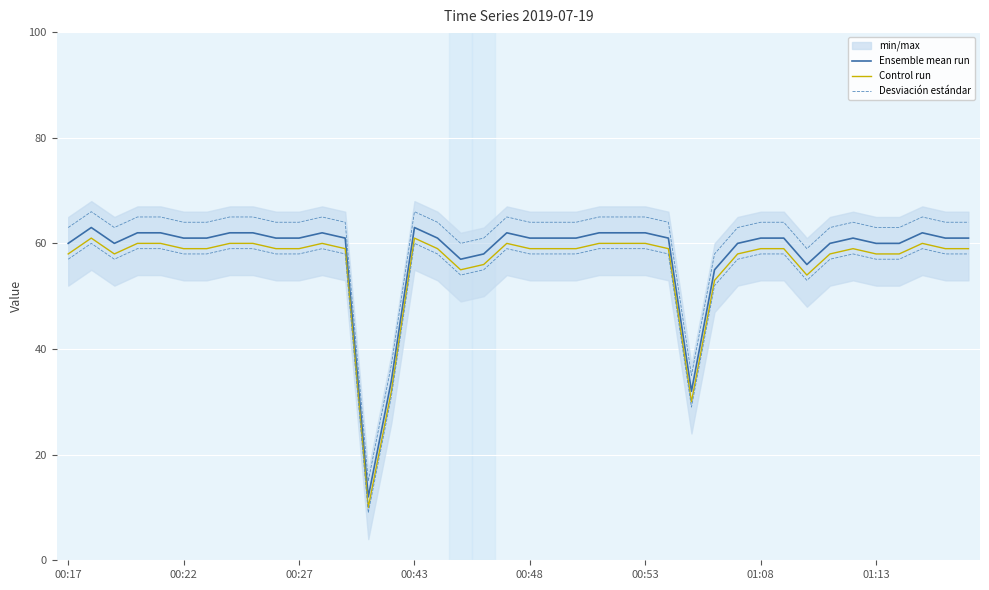

True or false: Control run and Ensemble mean run intersect in this chart.

False